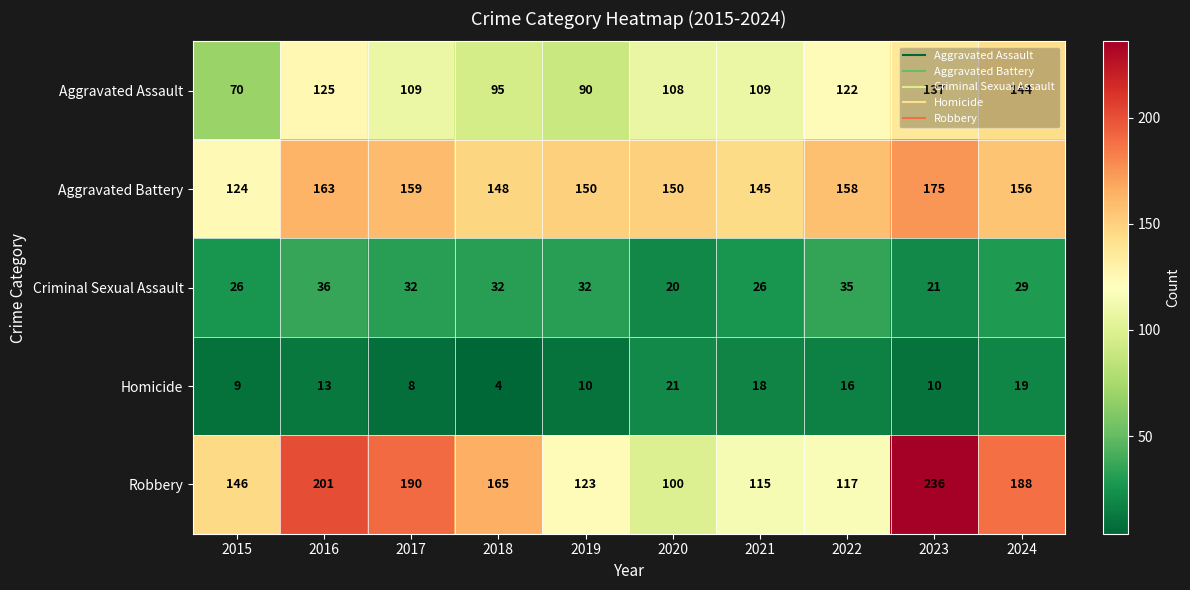

What is the spread (max minus min) of values at 2018?

161